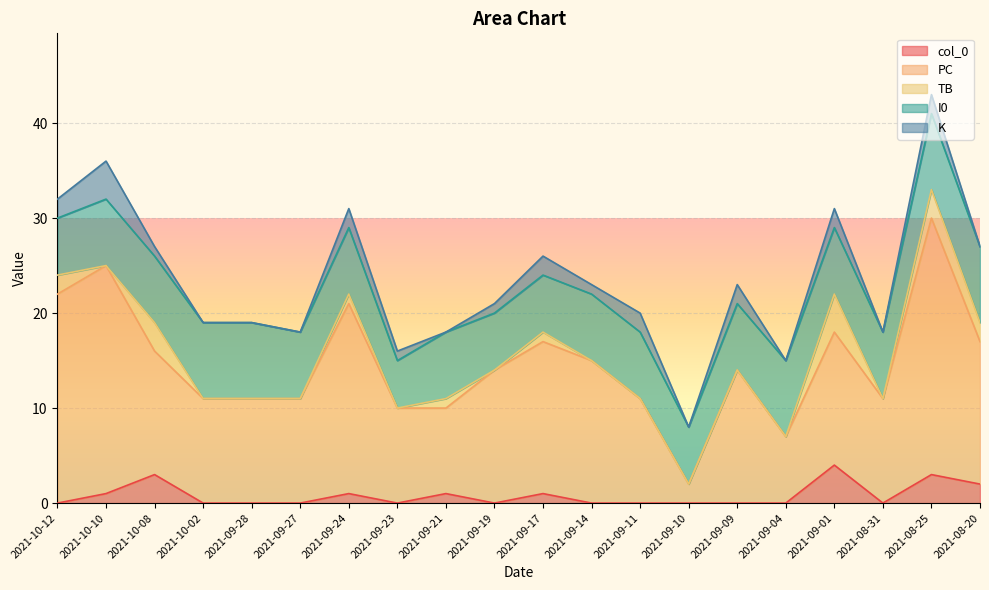

True or false: I0 has a value of 10 at 2021-09-01.

False